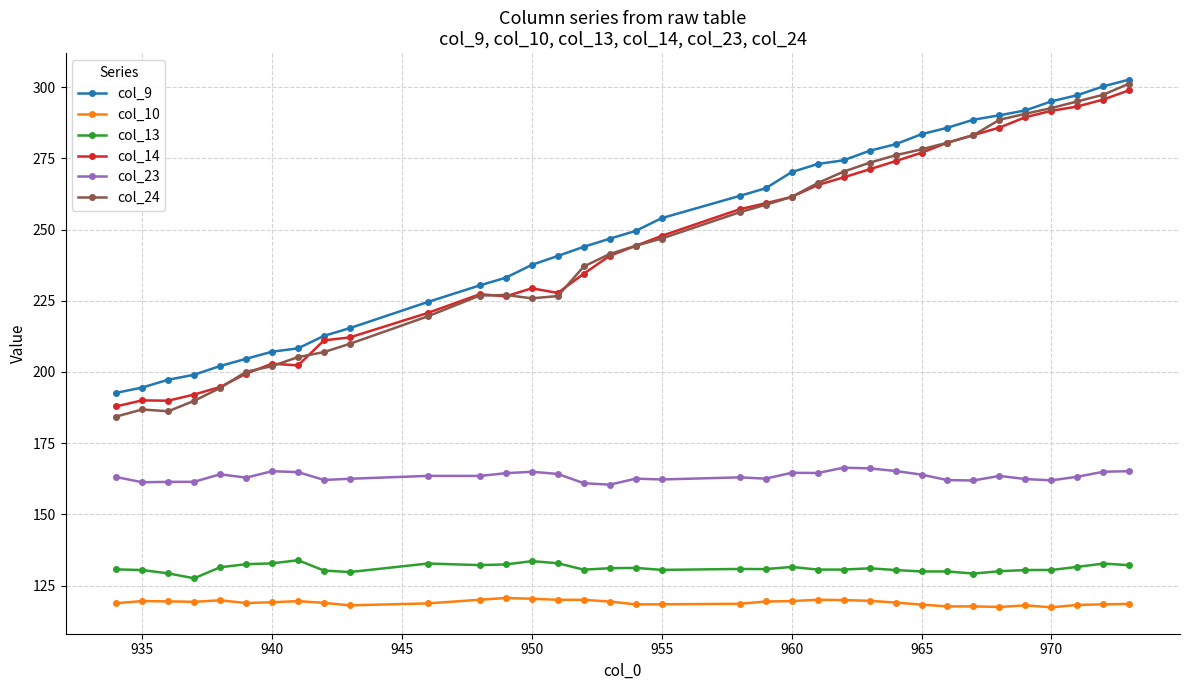

True or false: col_13 has more than 0 interior local peaks.

True